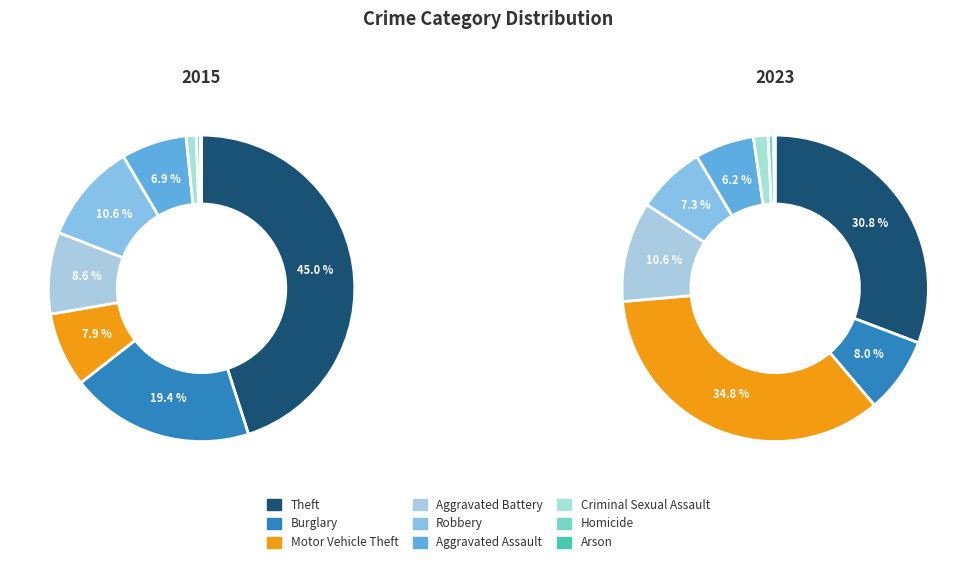

To the nearest percent, what is the average slice percentage?

11%